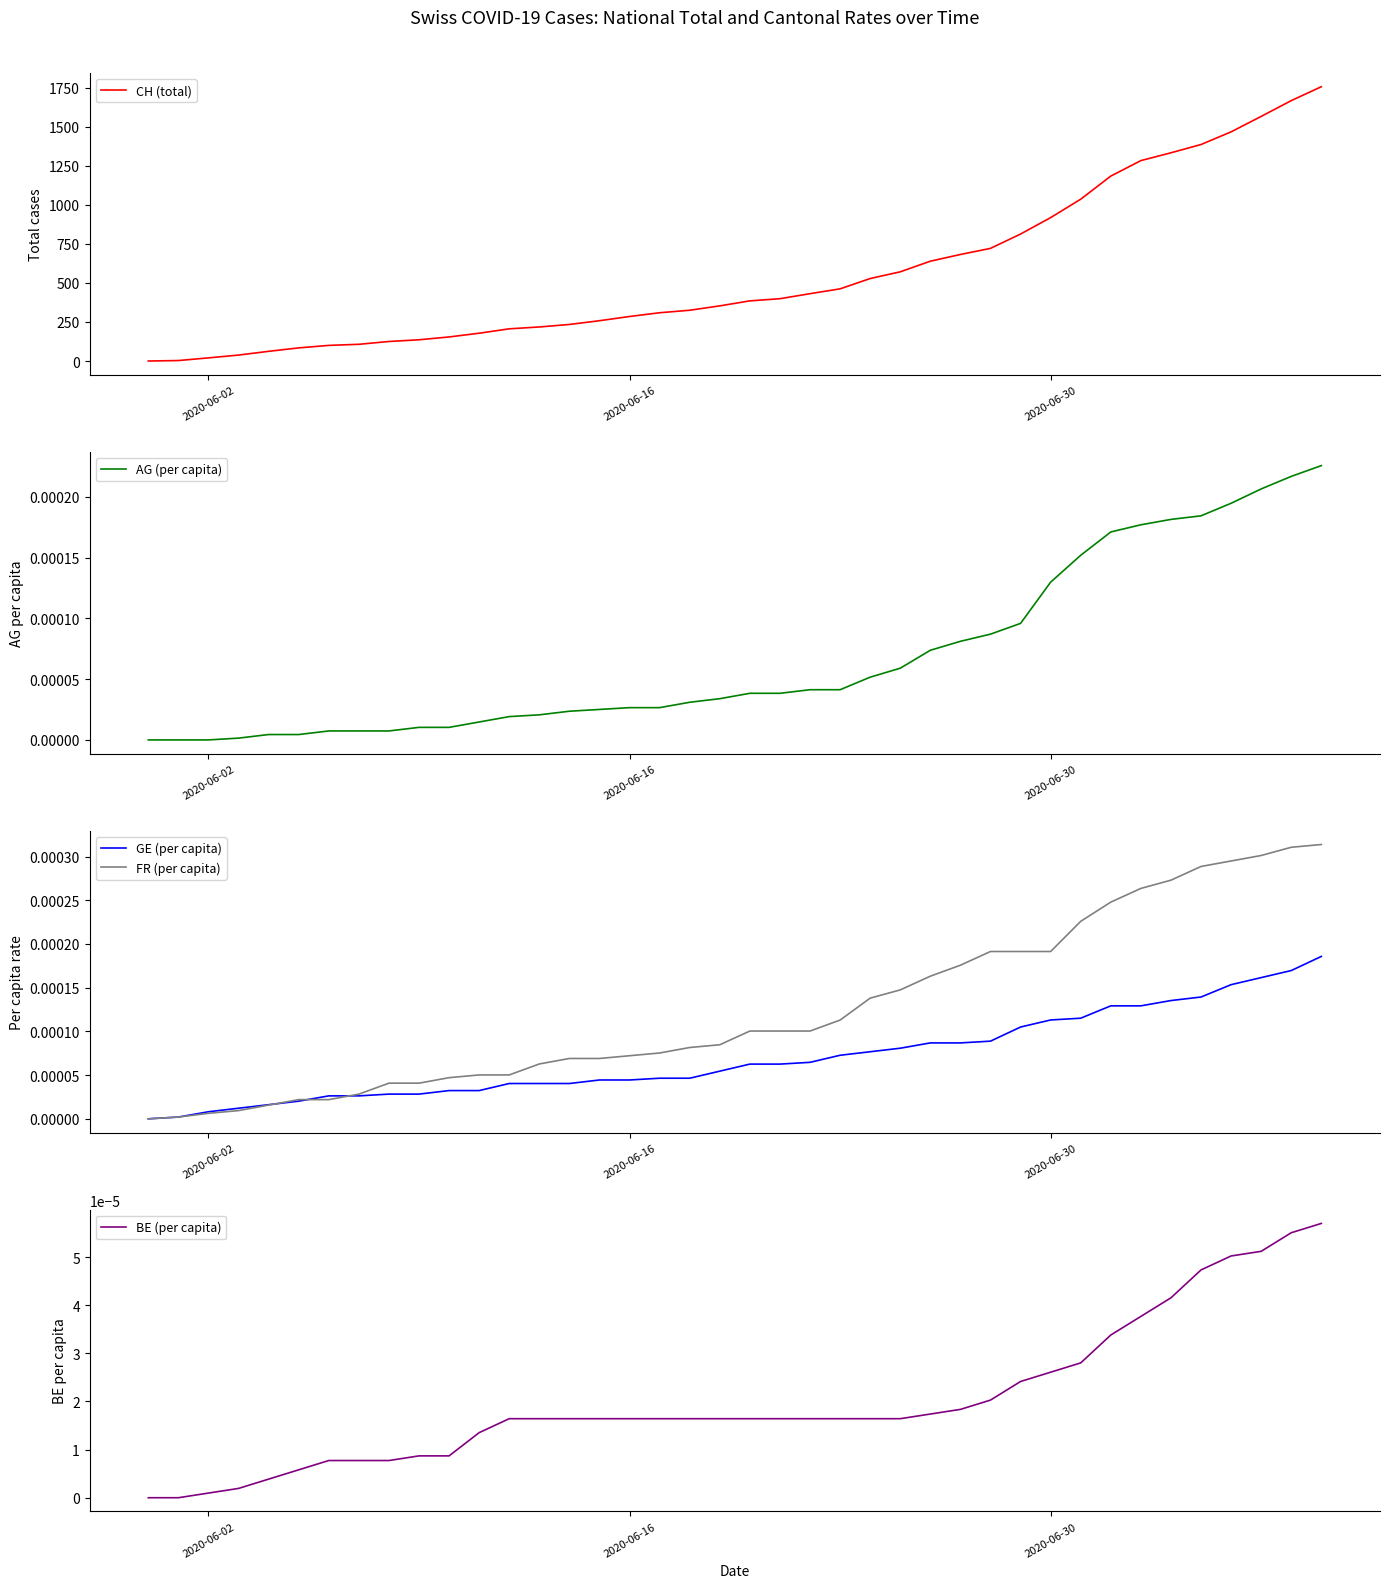

What is the maximum value for CH (total)?

1756